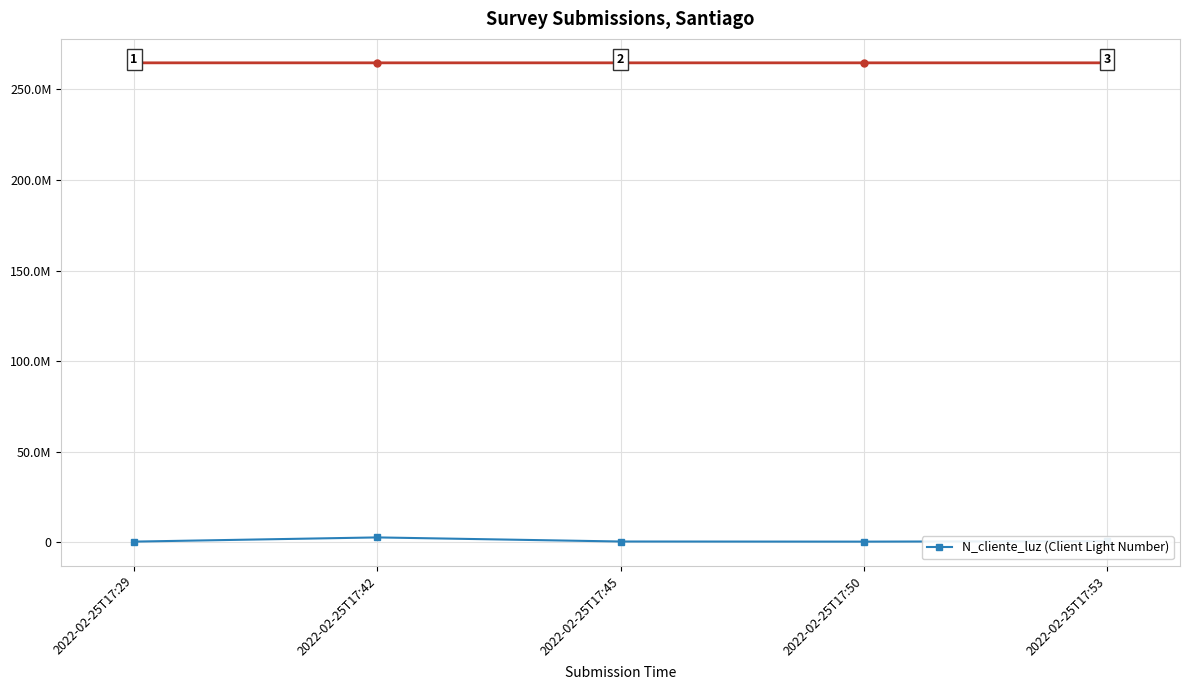

True or false: the data has more than 0 interior local peaks.

True